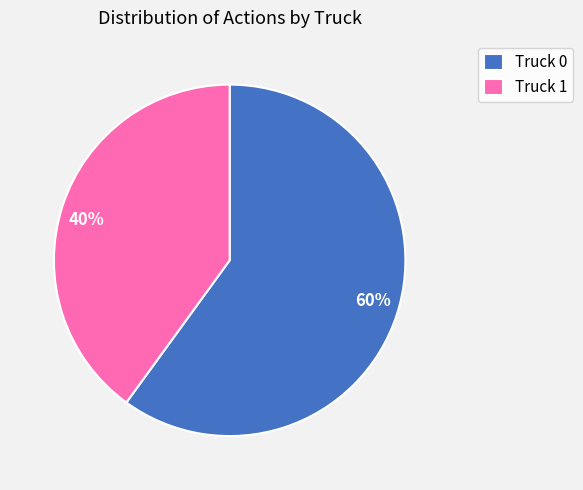

To the nearest percent, what portion does Truck 0 represent?

60%